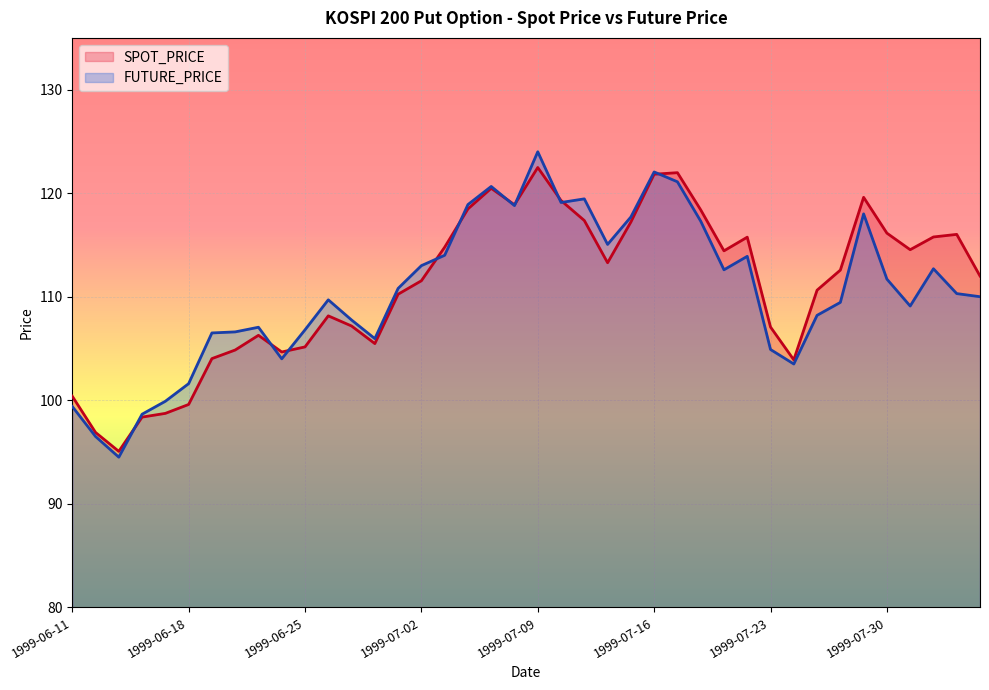

Rank the categories by SPOT_PRICE value from highest to lowest.

1999-07-09, 1999-07-19, 1999-07-16, 1999-07-07, 1999-07-29, 1999-07-12, 1999-07-08, 1999-07-06, 1999-07-20, 1999-07-13, 1999-07-15, 1999-07-30, 1999-08-04, 1999-08-03, 1999-07-22, 1999-07-05, 1999-08-02, 1999-07-21, 1999-07-14, 1999-07-28, 1999-08-05, 1999-07-02, 1999-07-27, 1999-07-01, 1999-06-28, 1999-06-29, 1999-07-23, 1999-06-23, 1999-06-30, 1999-06-25, 1999-06-22, 1999-06-24, 1999-06-21, 1999-07-26, 1999-06-11, 1999-06-18, 1999-06-17, 1999-06-16, 1999-06-14, 1999-06-15